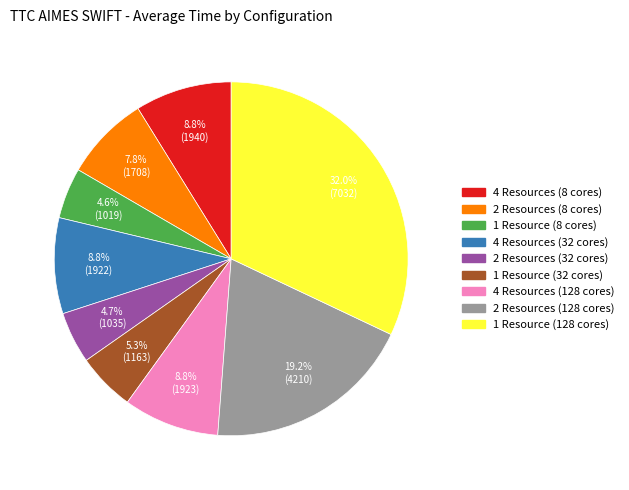

Does 2 Resources (128 cores) represent more than half of the total?

No